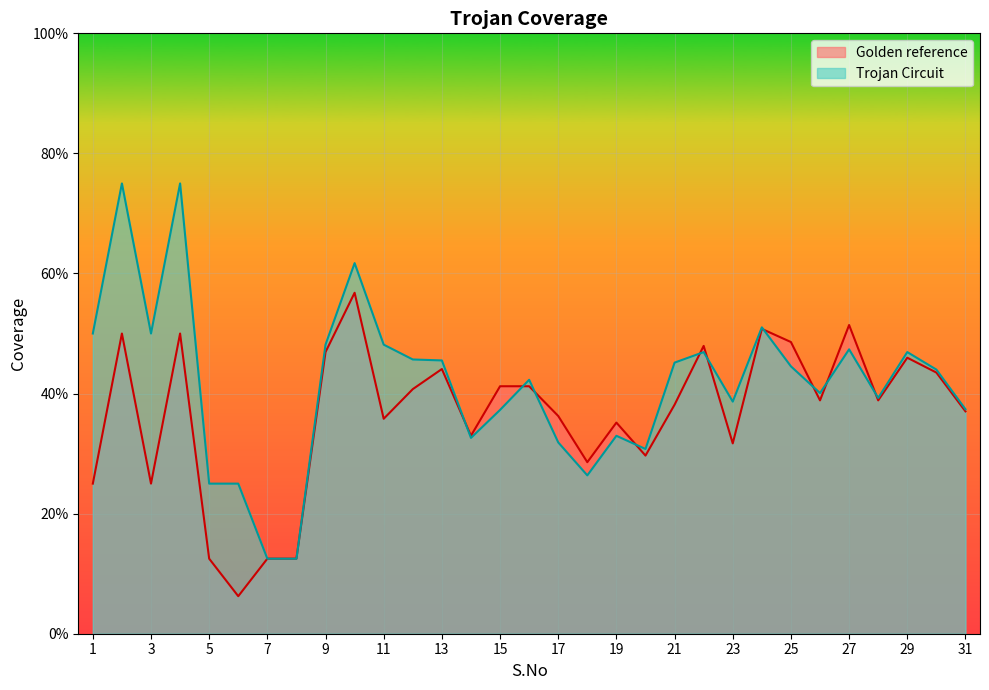

Reading left to right, what are all the values shown in this chart?

Golden reference: 1=0.2	2=0.5	3=0.2	4=0.5	5=0.1	6=0.1	7=0.1	8=0.1	9=0.5	10=0.6	11=0.4	12=0.4	13=0.4	14=0.3	15=0.4	16=0.4	17=0.4	18=0.3	19=0.4	20=0.3	21=0.4	22=0.5	23=0.3	24=0.5	25=0.5	26=0.4	27=0.5	28=0.4	29=0.5	30=0.4	31=0.4
Trojan Circuit: 1=0.5	2=0.8	3=0.5	4=0.8	5=0.2	6=0.2	7=0.1	8=0.1	9=0.5	10=0.6	11=0.5	12=0.5	13=0.5	14=0.3	15=0.4	16=0.4	17=0.3	18=0.3	19=0.3	20=0.3	21=0.5	22=0.5	23=0.4	24=0.5	25=0.4	26=0.4	27=0.5	28=0.4	29=0.5	30=0.4	31=0.4